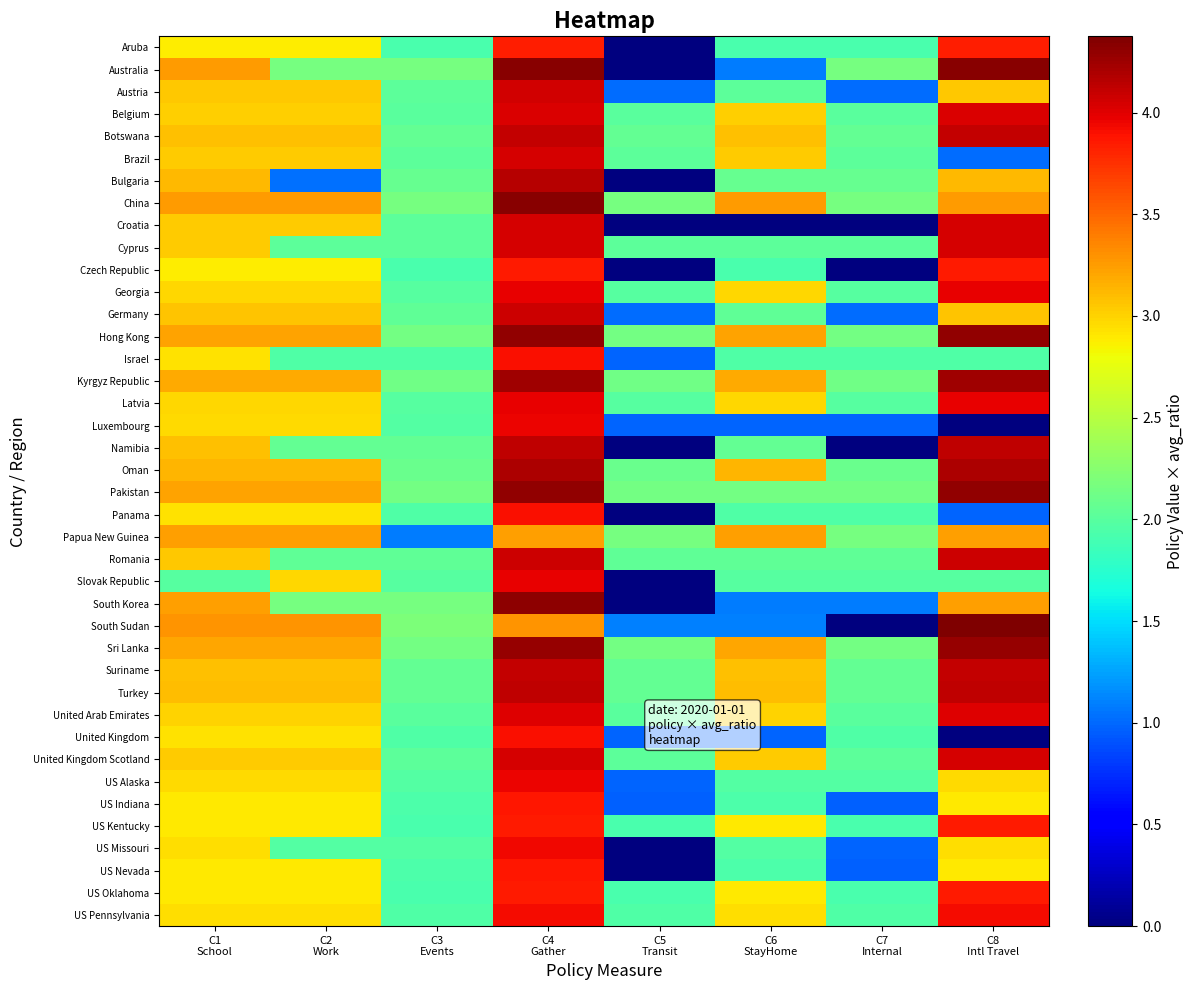

Which has a higher value, C1
School or C6
StayHome?

C1
School